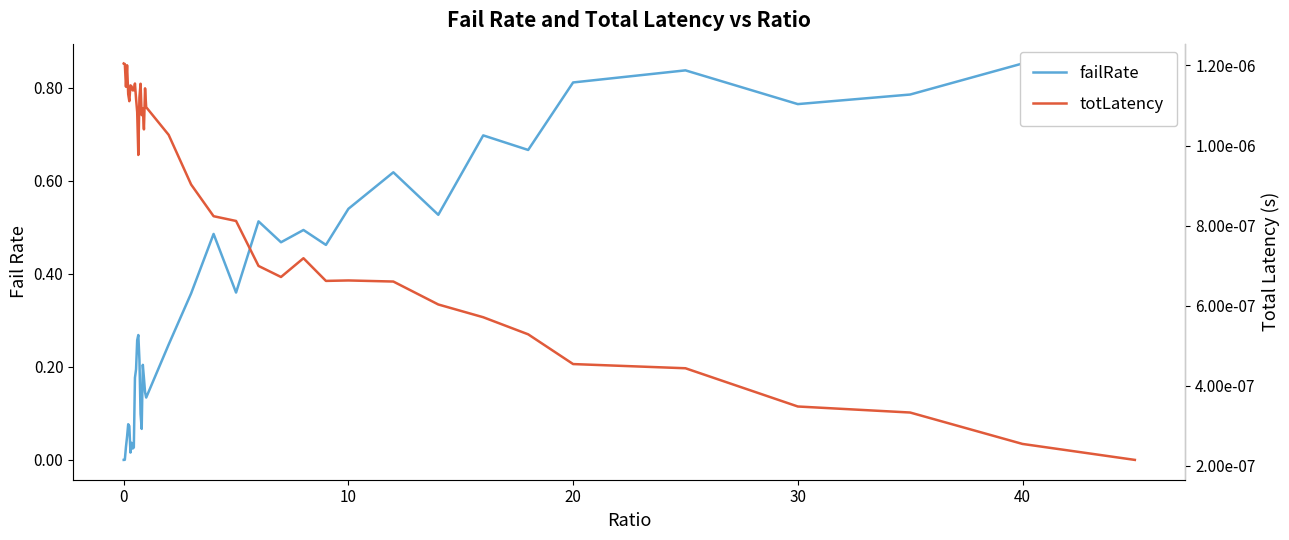

True or false: totLatency and failRate intersect in this chart.

True